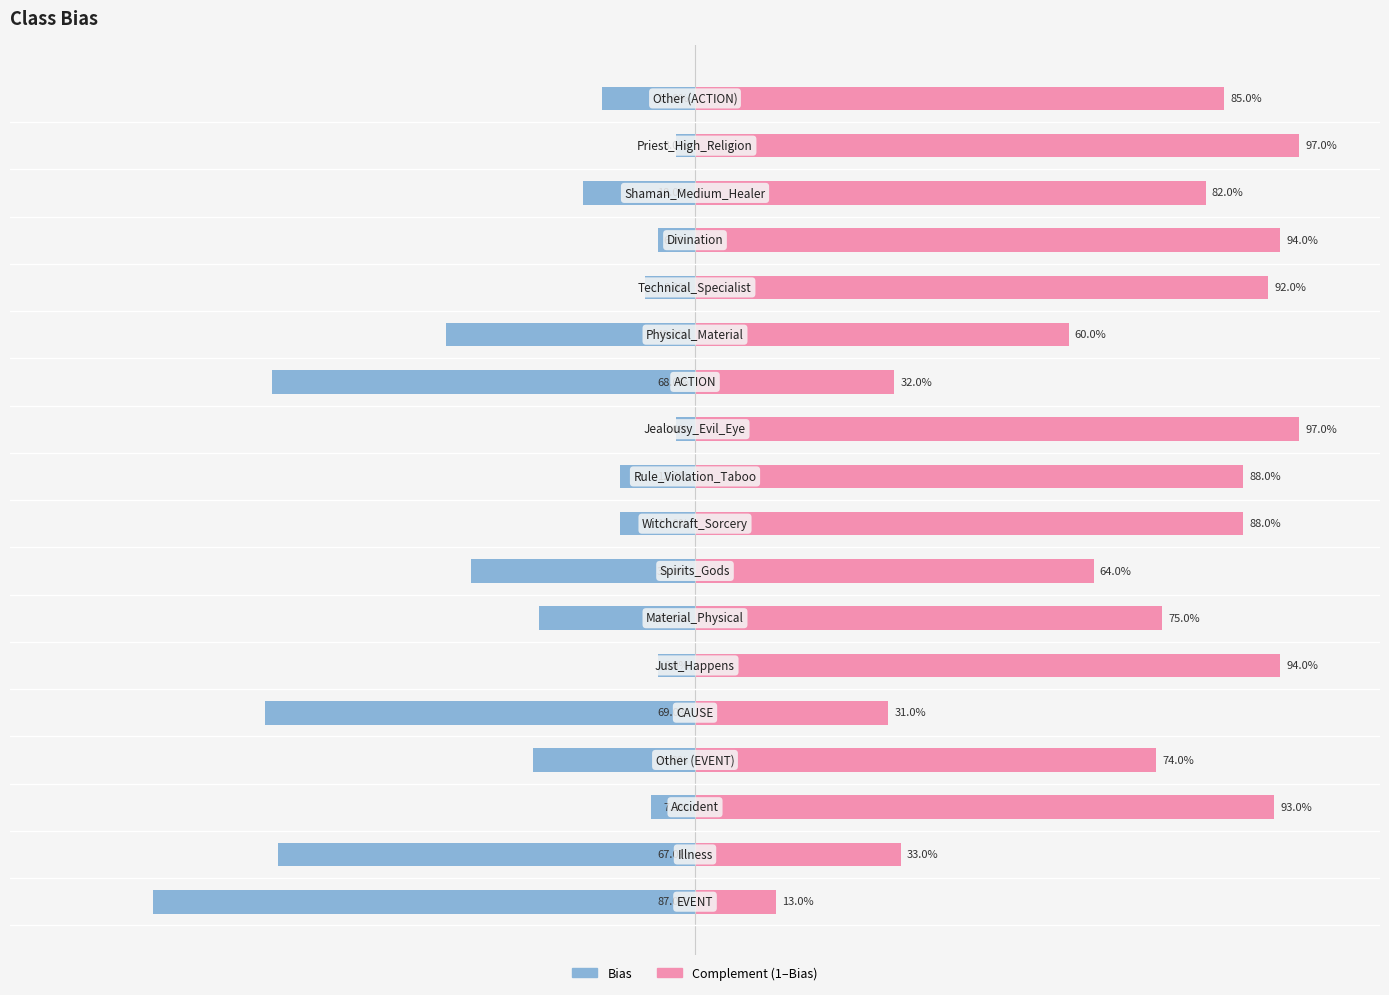

What is the smallest value displayed?

-0.9